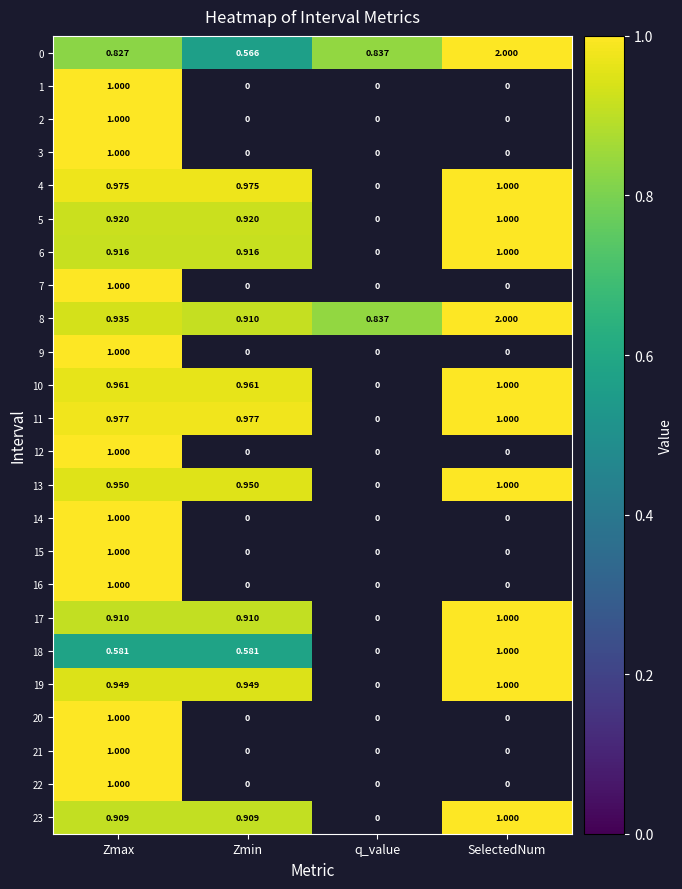

Is the value of 23 at Zmax greater than the value of 7 at Zmax?

No